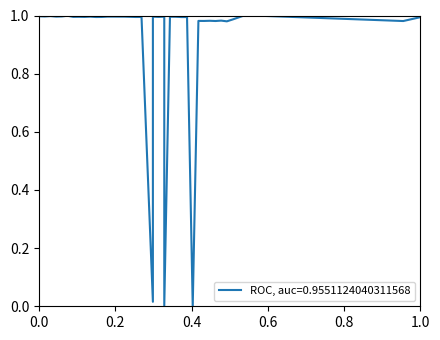

What is the greatest value displayed?

1.0